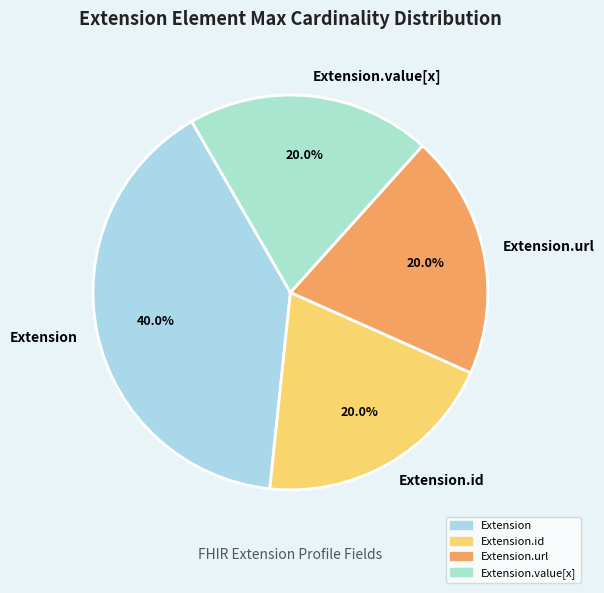

What is the ratio of the value at Extension.id to the value at Extension?

0.5